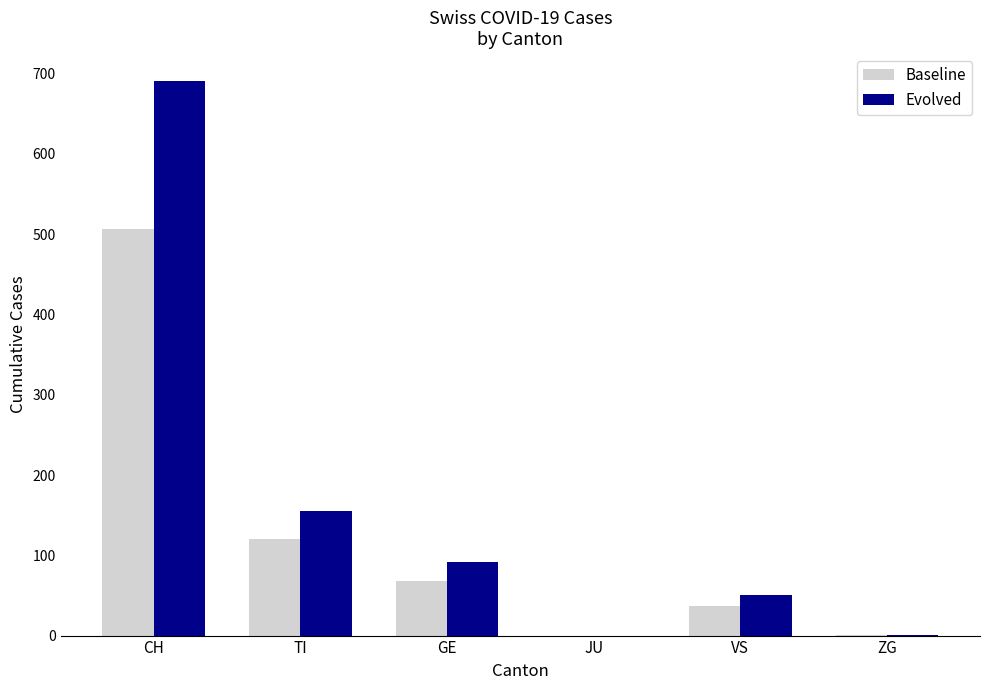

At which label is Evolved closest to 345?

TI